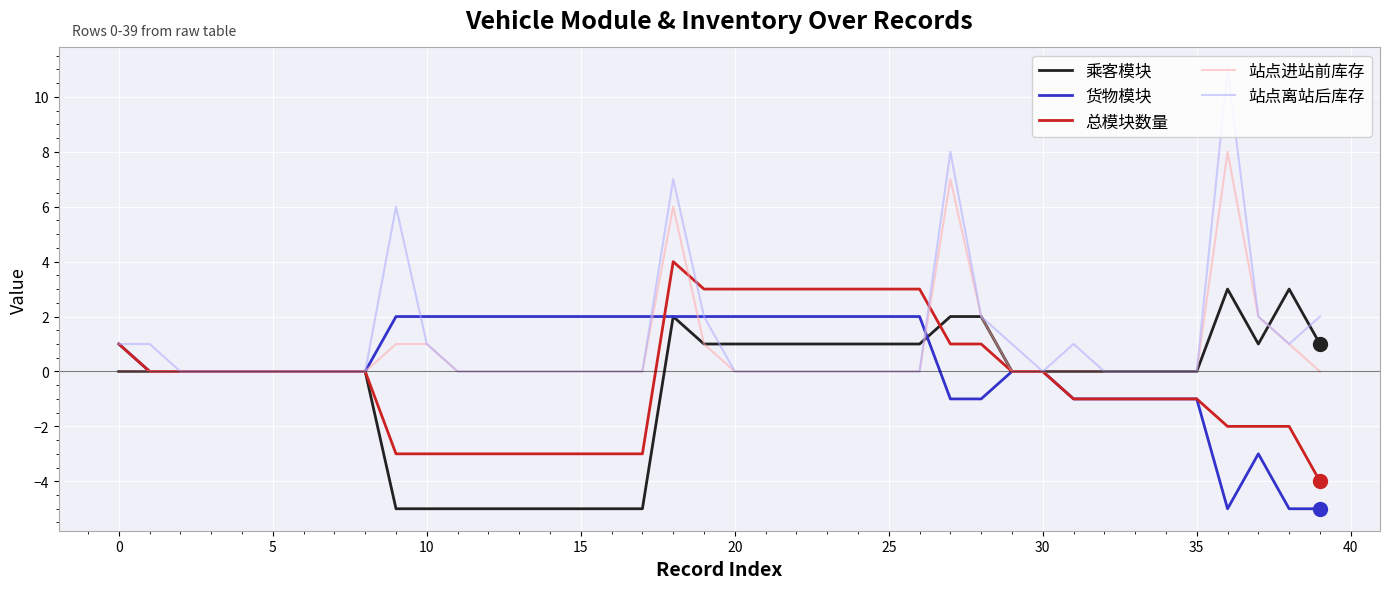

What is the average value of the 站点进站前库存 series?

1